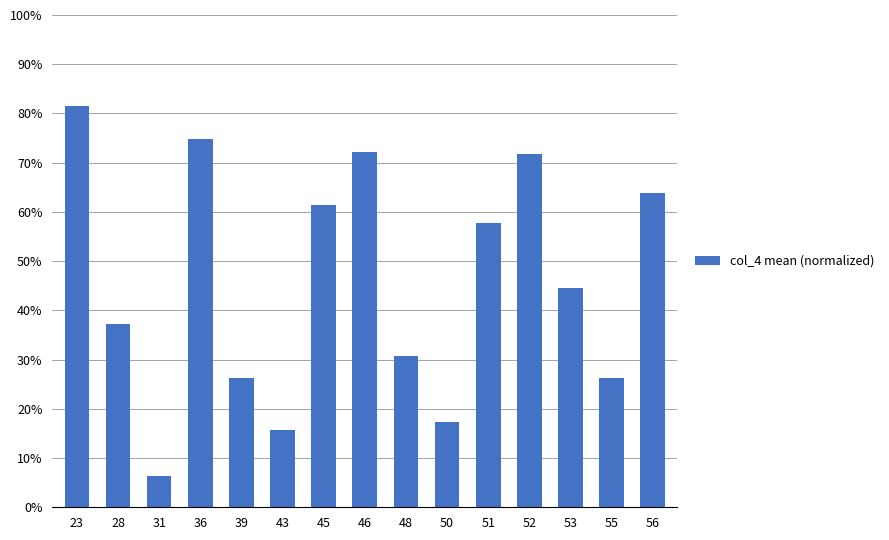

Does the chart contain any negative values?

No